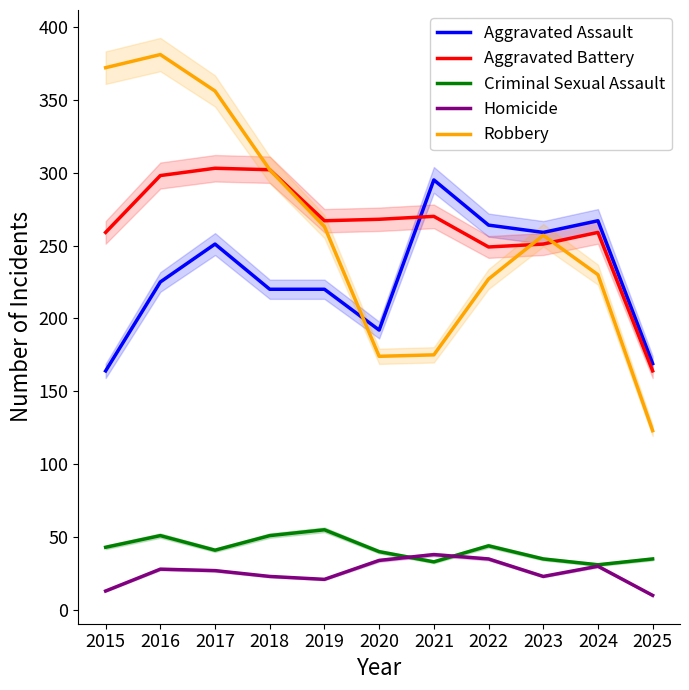

Reading left to right, what are all the values shown in this chart?

Aggravated Assault: 2015=164	2016=225	2017=251	2018=220	2019=220	2020=192	2021=295	2022=264	2023=259	2024=267	2025=169
Aggravated Battery: 2015=259	2016=298	2017=303	2018=302	2019=267	2020=268	2021=270	2022=249	2023=251	2024=259	2025=164
Criminal Sexual Assault: 2015=43	2016=51	2017=41	2018=51	2019=55	2020=40	2021=33	2022=44	2023=35	2024=31	2025=35
Homicide: 2015=13	2016=28	2017=27	2018=23	2019=21	2020=34	2021=38	2022=35	2023=23	2024=30	2025=10
Robbery: 2015=372	2016=381	2017=356	2018=302	2019=263	2020=174	2021=175	2022=227	2023=257	2024=230	2025=123